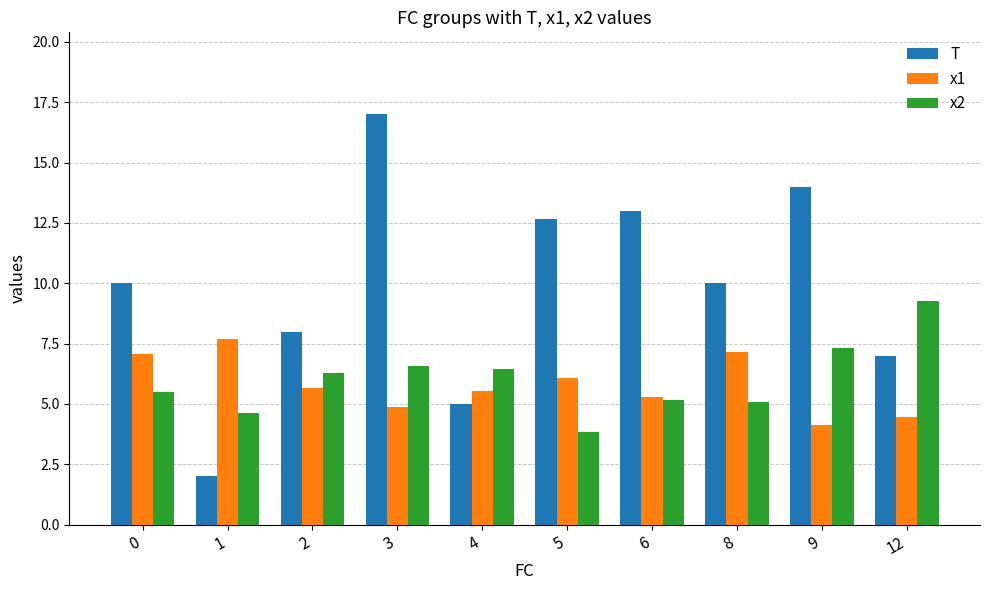

How many groups of bars are there?

10